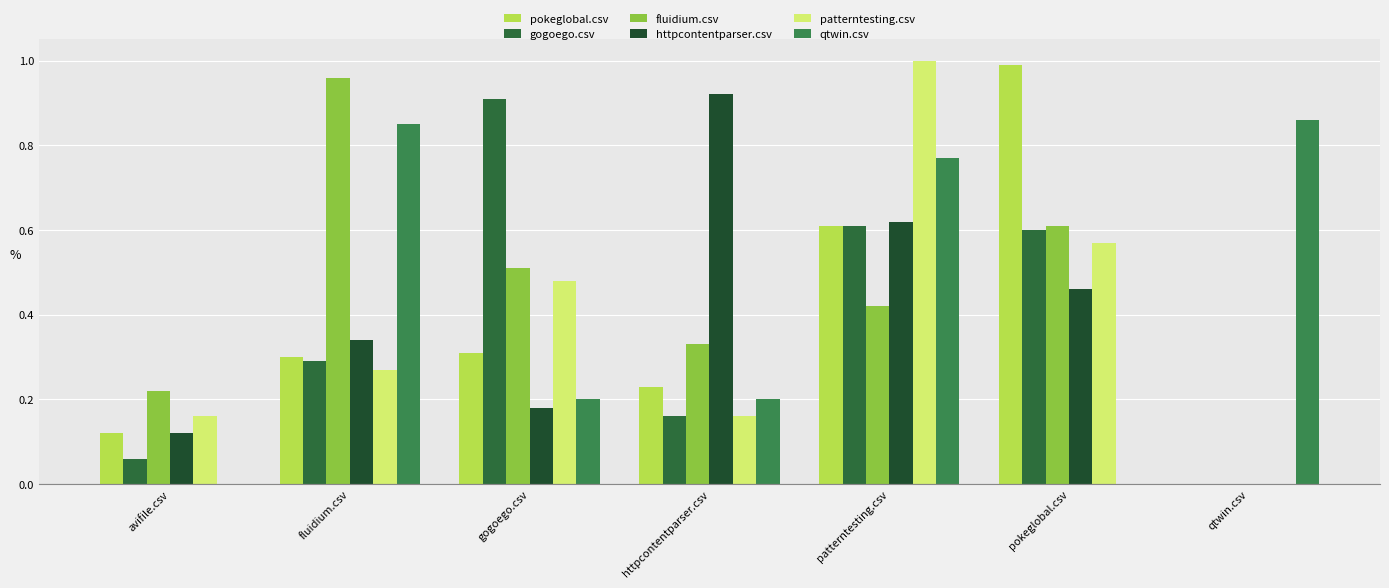

What are all the series names shown in the legend?

pokeglobal.csv, gogoego.csv, fluidium.csv, httpcontentparser.csv, patterntesting.csv, qtwin.csv